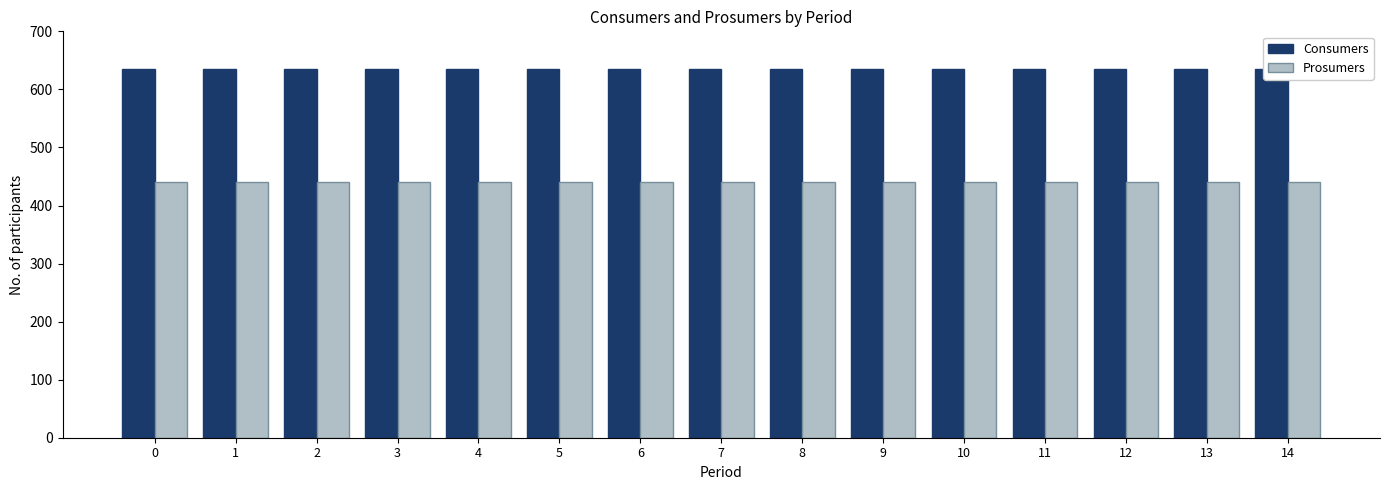

Does the chart contain stacked bars?

No